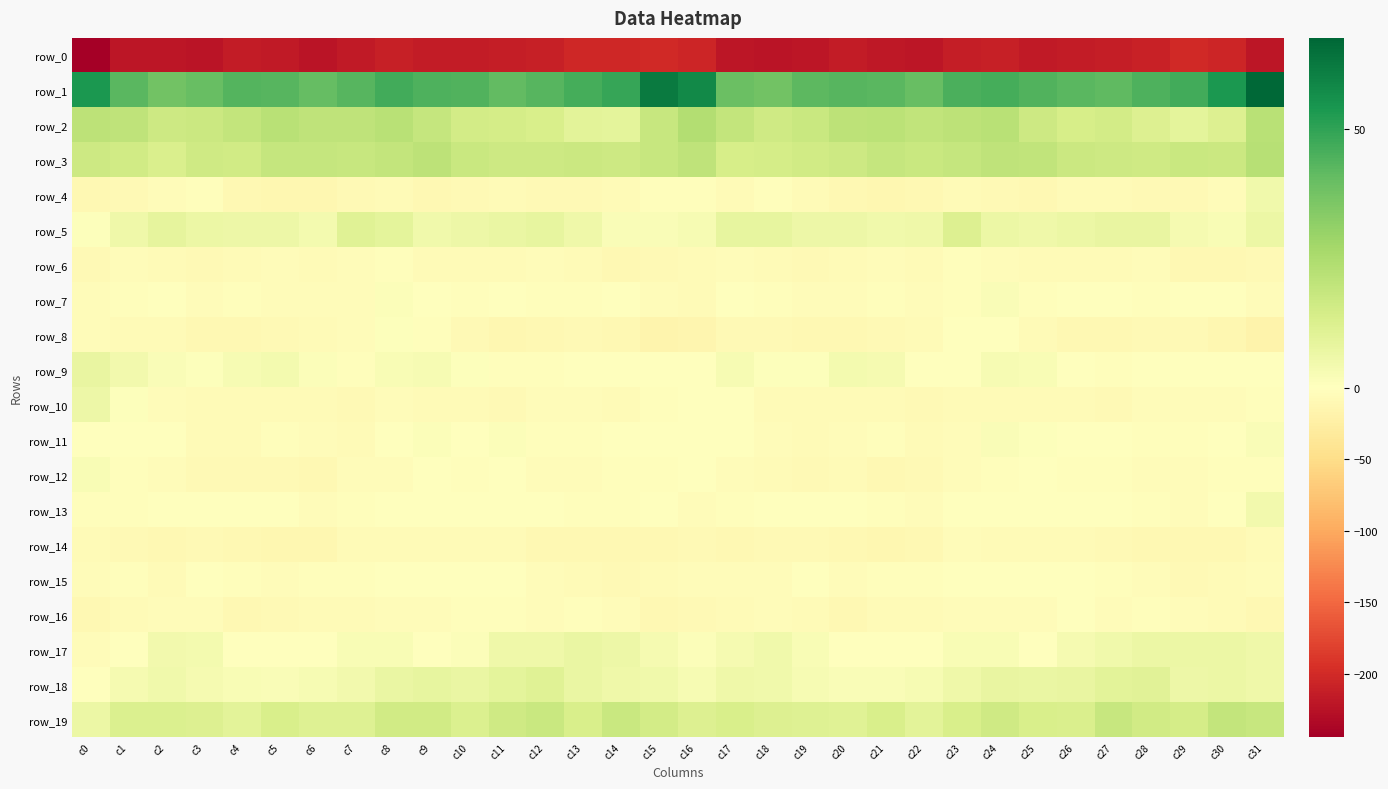

Reading left to right, extract all data points from this chart.

row_0: -244.2	-220.9	-221.2	-222.3	-215.2	-216.5	-221.6	-216.1	-210.5	-213.9	-215.3	-212.6	-211.2	-203.7	-204.0	-201.6	-204.3	-220.8	-222.0	-219.7	-214.7	-218.6	-221.2	-213.1	-210.9	-215.6	-214.0	-212.4	-208.8	-202.2	-205.0	-220.4
row_1: 53.7	42.3	37.6	39.8	43.3	43.0	40.4	42.9	46.4	44.3	43.8	40.9	43.0	46.2	48.7	62.1	57.7	39.4	37.8	41.9	43.2	42.4	39.7	44.9	46.1	44.1	42.5	41.1	44.6	46.8	53.5	67.5
row_2: 21.0	20.3	16.6	16.9	19.4	21.6	20.5	20.2	21.8	18.8	14.9	14.4	13.7	9.7	9.4	18.2	23.3	19.0	16.2	17.6	20.8	21.1	19.7	20.8	21.8	16.7	14.2	14.9	12.1	9.3	11.7	21.8
row_3: 16.8	15.7	12.7	16.2	15.4	18.5	18.5	18.0	19.5	20.9	17.8	16.7	16.4	17.0	16.5	18.2	20.4	13.9	14.7	15.6	16.6	18.6	17.7	18.5	20.6	19.5	17.1	16.9	16.3	17.5	17.0	22.4
row_4: -11.3	-8.8	-5.5	-3.7	-9.9	-11.7	-11.7	-8.2	-7.4	-10.4	-8.4	-6.4	-8.1	-8.7	-6.9	-1.9	-3.5	-7.2	-3.7	-6.1	-11.2	-11.7	-11.4	-6.7	-8.9	-10.3	-7.2	-6.5	-8.9	-8.3	-4.5	5.0
row_5: 0.9	5.6	8.9	6.9	6.0	5.9	4.2	11.0	9.0	5.2	6.3	7.2	8.2	5.6	1.8	1.8	3.0	8.3	8.4	6.1	6.3	4.9	5.7	12.0	6.6	5.7	6.5	7.8	7.9	3.4	2.5	6.3
row_6: -8.0	-5.4	-5.9	-8.5	-6.4	-5.5	-5.8	-4.1	-2.8	-7.2	-6.8	-7.4	-5.2	-7.6	-11.1	-8.9	-7.4	-4.3	-7.3	-7.9	-5.9	-5.2	-6.8	-2.5	-4.4	-7.2	-6.9	-7.0	-4.9	-10.0	-10.6	-8.4
row_7: -3.9	-2.1	-1.7	-4.8	-3.6	-4.1	-4.2	-4.4	1.3	-0.9	-2.2	-0.6	-2.6	-2.6	-0.2	-3.8	-6.7	-1.3	-3.3	-4.4	-3.9	-3.6	-5.4	-2.2	1.8	-2.8	-0.8	-1.3	-3.1	-1.8	-0.4	-4.7
row_8: -4.5	-7.4	-7.4	-11.2	-10.7	-9.1	-6.6	-4.0	0.7	-2.9	-9.5	-11.7	-9.6	-8.7	-10.3	-15.3	-14.5	-7.8	-9.2	-11.2	-10.5	-7.7	-6.4	-1.9	0.4	-5.9	-10.7	-11.2	-9.1	-9.0	-12.2	-17.5
row_9: 7.9	4.5	1.9	0.6	2.8	4.1	1.1	-2.0	2.3	2.8	0.8	-3.3	-2.4	-1.4	-1.4	-1.4	-0.2	2.6	1.0	0.9	3.7	3.4	-0.9	-0.8	2.9	2.1	-0.6	-3.7	-1.7	-1.6	-0.8	-0.6
row_10: 5.9	0.9	-4.3	-7.0	-6.0	-6.7	-6.9	-8.0	-5.6	-7.0	-5.8	-8.4	-5.7	-3.9	-5.9	-3.0	0.2	-1.4	-6.3	-6.1	-6.8	-6.5	-8.2	-6.6	-6.4	-6.2	-6.7	-8.5	-4.0	-5.1	-4.9	-3.4
row_11: -1.9	0.1	-1.8	-7.0	-6.6	-3.1	-5.4	-6.3	-0.2	1.4	-0.2	1.2	-2.1	-3.8	-1.3	-0.6	-1.2	-0.3	-4.0	-7.5	-5.1	-3.1	-7.0	-4.4	1.7	0.6	0.3	0.4	-3.4	-3.1	0.1	1.7
row_12: 2.1	-2.7	-5.4	-8.5	-7.6	-8.5	-9.7	-5.5	-4.3	-0.9	-2.4	-1.7	-4.7	-5.1	-3.5	-2.6	-1.8	-5.2	-6.2	-9.0	-6.8	-9.8	-8.4	-5.1	-2.6	-1.3	-2.3	-2.4	-5.5	-4.7	-2.3	-2.3
row_13: -3.0	-3.8	-0.8	-1.2	-0.1	-0.9	-4.0	-2.8	-0.3	-0.2	-1.6	-1.6	-1.6	-3.7	-3.7	-0.9	-4.7	-3.7	-0.6	-1.2	0.3	-1.9	-4.9	-1.3	-0.3	-0.7	-1.9	-1.5	-2.1	-4.7	-1.1	4.6
row_14: -6.0	-8.2	-9.9	-8.2	-10.3	-12.1	-11.8	-6.8	-6.7	-6.8	-6.7	-7.0	-9.8	-10.2	-11.4	-9.9	-8.8	-10.1	-9.2	-8.6	-11.3	-12.1	-10.7	-5.5	-7.3	-6.9	-6.1	-8.4	-9.7	-11.3	-9.9	-6.0
row_15: -5.7	-3.6	-6.5	-0.8	-3.6	-4.2	-3.7	-2.3	-0.5	-0.7	0.4	-1.0	-4.8	-7.5	-8.0	-6.2	-4.3	-5.2	-4.8	-0.7	-4.8	-3.7	-3.7	-1.2	-0.3	-0.6	0.5	-2.7	-5.7	-8.1	-6.7	-4.1
row_16: -11.4	-7.1	-5.7	-5.0	-10.3	-8.8	-6.9	-6.5	-3.9	-5.5	-2.4	-2.4	-4.1	-3.5	-5.4	-9.7	-8.2	-5.9	-5.1	-6.9	-10.9	-7.5	-7.1	-5.5	-3.9	-5.2	-1.3	-4.1	-3.1	-4.2	-5.9	-10.9
row_17: -4.8	0.4	4.7	4.0	0.3	-0.8	-0.5	2.4	2.5	0.5	1.5	5.4	5.5	7.0	5.9	3.6	1.4	3.2	4.9	2.3	-0.4	-0.6	0.2	2.6	2.1	-0.0	3.3	5.1	6.6	6.5	6.6	5.3
row_18: -0.3	3.5	5.3	3.5	2.2	1.7	2.8	4.6	7.0	7.9	7.4	9.0	10.7	7.3	5.6	4.7	2.8	5.3	4.8	2.7	1.9	2.1	3.0	5.4	7.7	7.3	7.7	9.9	10.0	5.9	6.7	5.5
row_19: 6.8	12.5	12.1	12.1	10.0	13.4	11.2	11.5	15.7	15.4	12.3	16.1	17.5	13.5	17.7	15.2	11.7	13.3	12.1	11.5	10.6	13.5	9.9	13.4	16.1	13.6	12.8	18.1	15.4	14.4	19.4	18.3